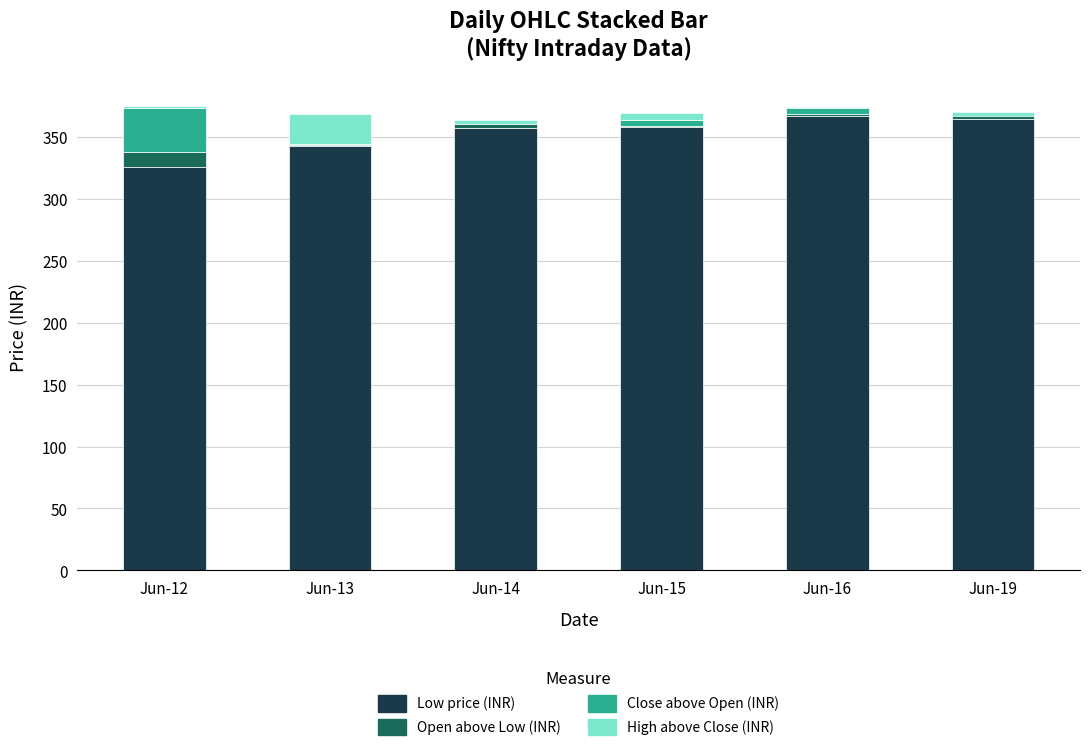

Is it true that Low price (INR) equals 223.7 at Jun-15?

False